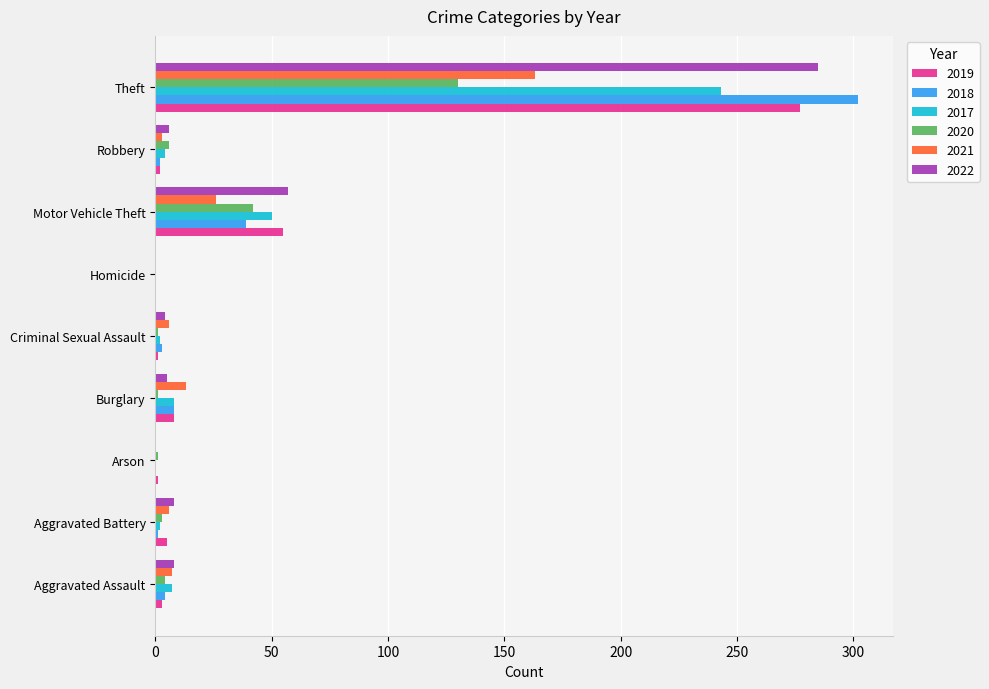

True or false: 2020 has a value of 0 at Homicide.

True